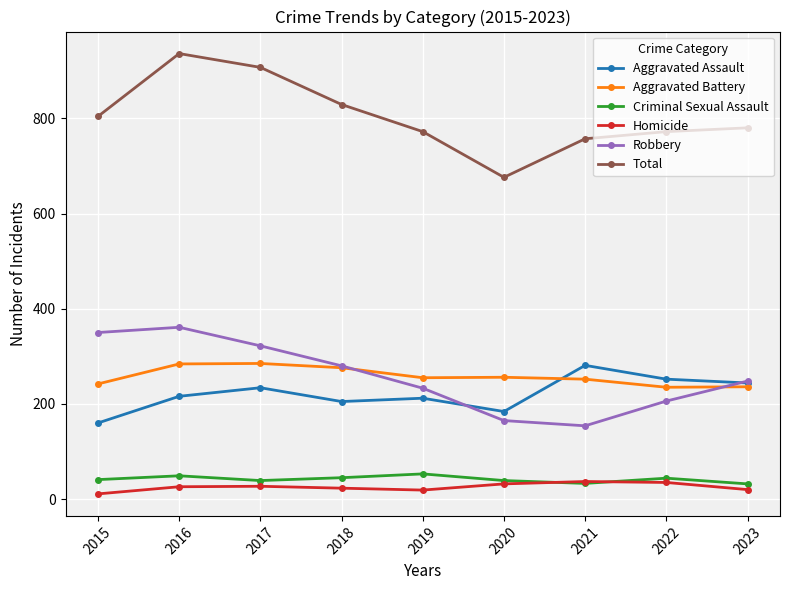

What is the value of the Criminal Sexual Assault point at the 5th from the left?

53